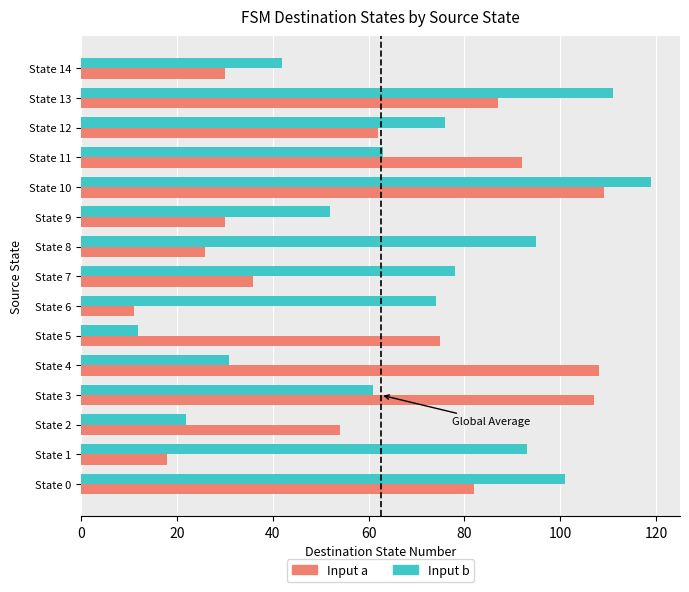

Which series has the widest spread of values?

Input b